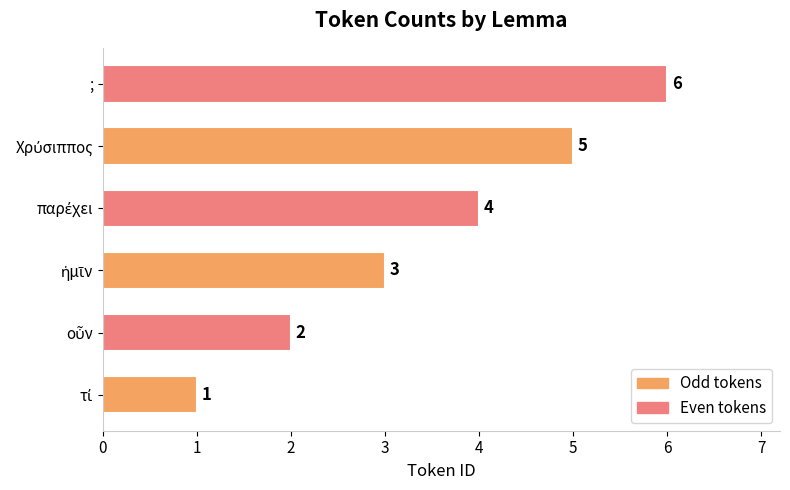

The chart shows a value of 10 at ;. True or false?

False